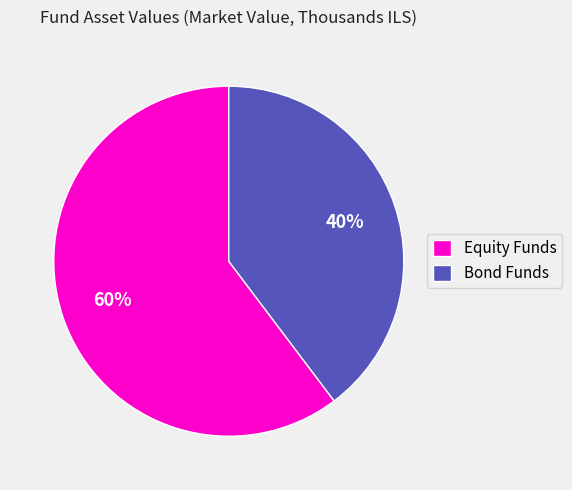

What is the largest slice in the pie chart?

Equity Funds